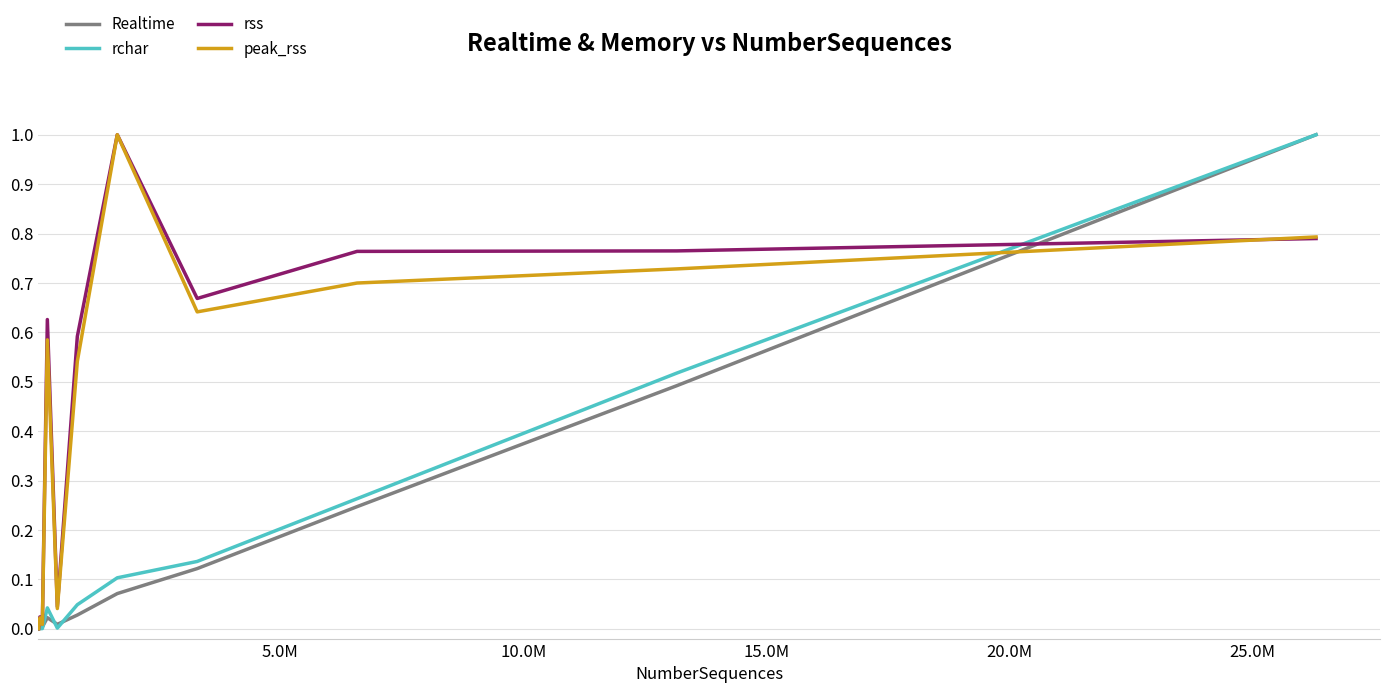

What is the highest value of the peak_rss series?

1.0